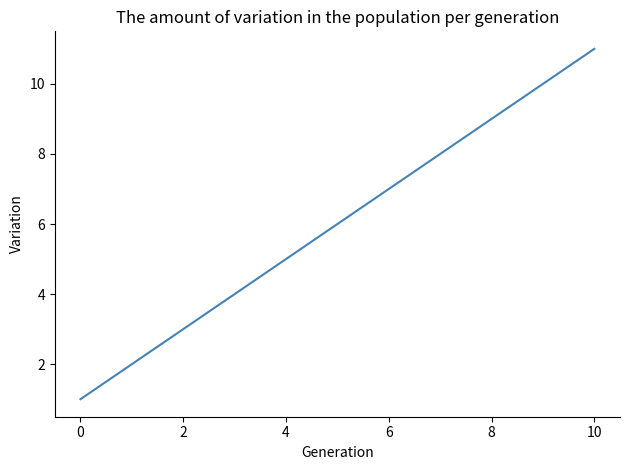

How many values are between 3 and 9?

7